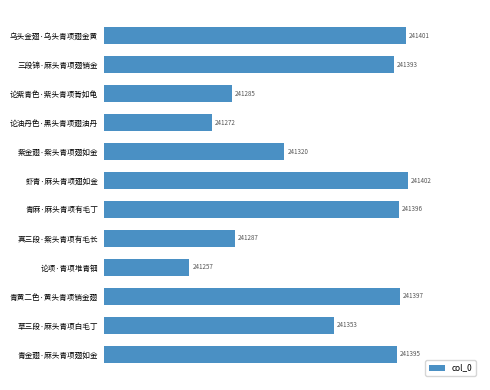

Reading top to bottom, list all the values displayed in this chart.

乌头金翅·乌头青项翅金黄=241401	三段锦·麻头青项翅销金=241393	论紫青色·紫头青项背如龟=241285	论油丹色·黑头青项翅油丹=241272	紫金翅·紫头青项翅如金=241320	虾青·麻头青项翅如金=241402	青麻·麻头青项有毛丁=241396	真三段·紫头青项有毛长=241287	论项·青项堆青钿=241257	青黄二色·黄头青项销金翅=241397	草三段·麻头青项白毛丁=241353	青金翅·麻头青项翅如金=241395